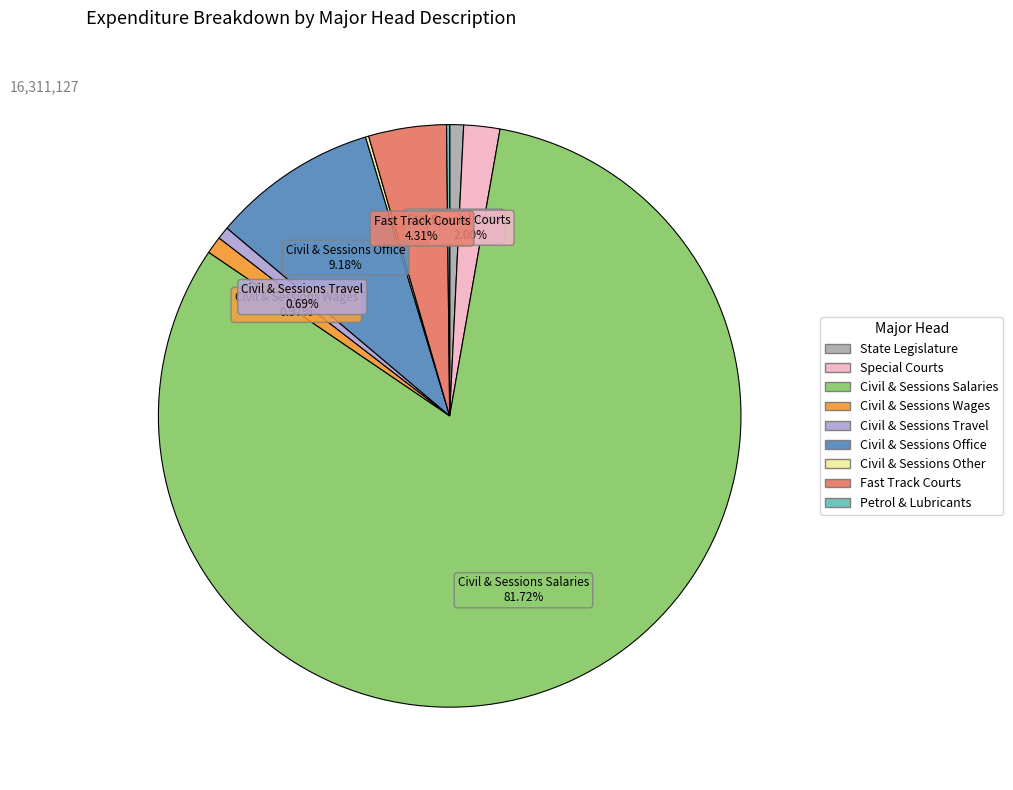

Does any single category account for the majority?

Yes